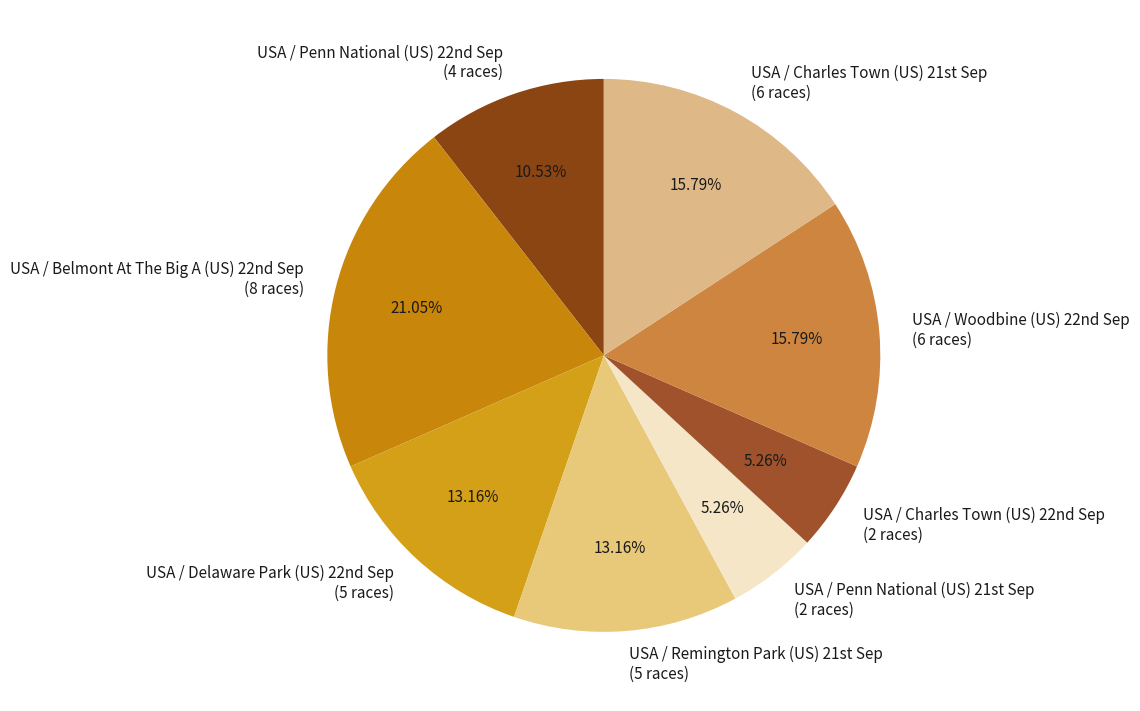

To the nearest percent, what is the average slice percentage?

12%